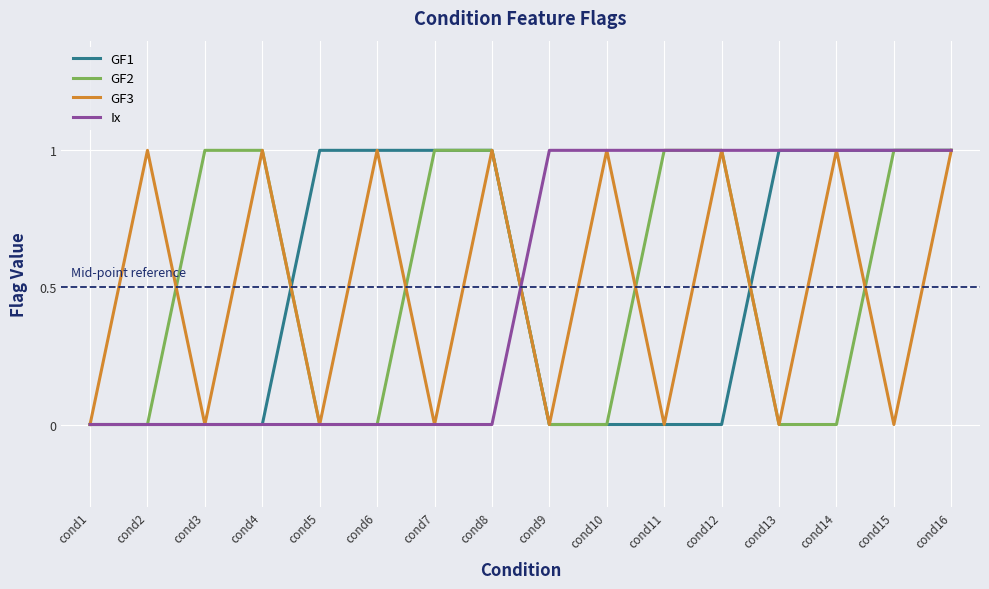

The value of GF3 at cond16 is 2. True or false?

False